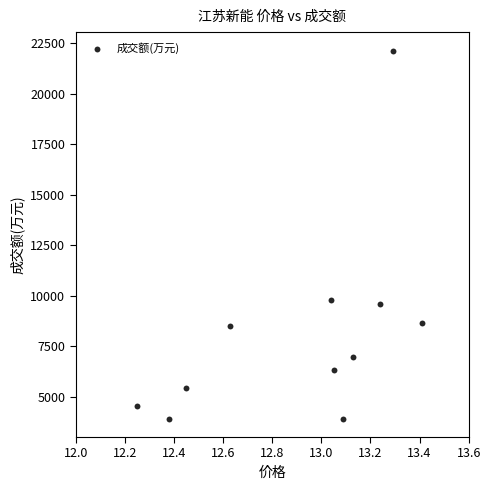

What Y value in the scatter plot is closest to 13027?

9792